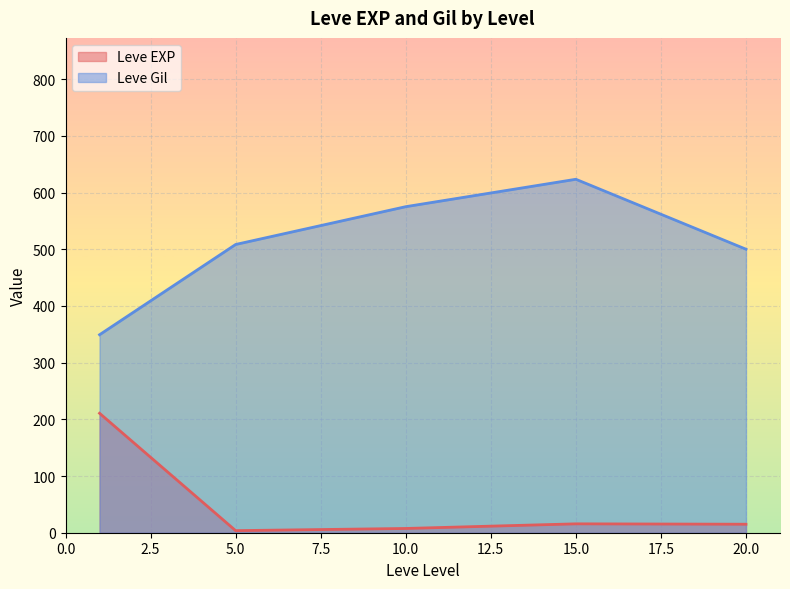

True or false: Leve Gil and Leve EXP cross at least once.

False